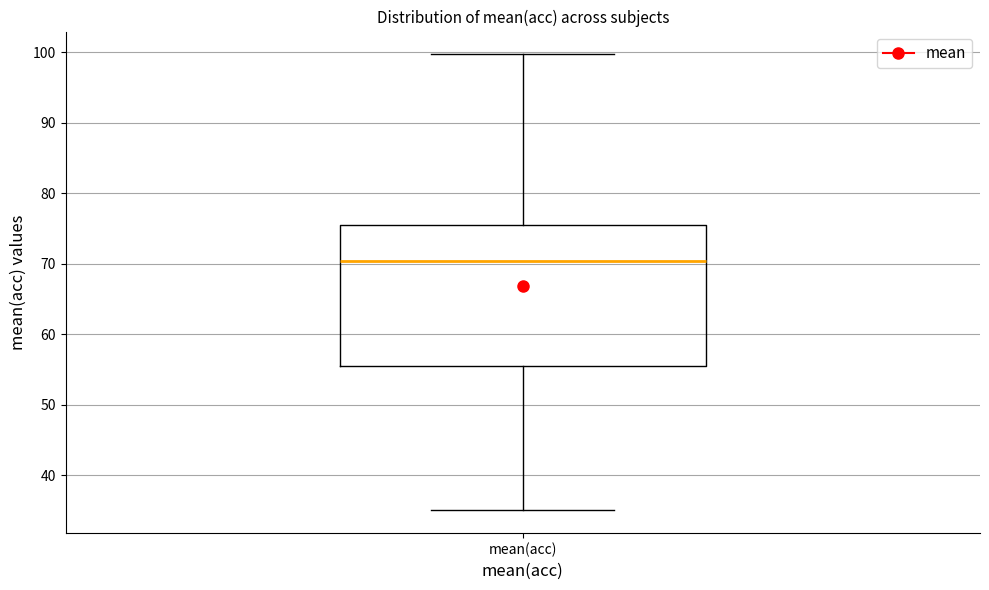

Read this box plot against the y-axis: the position of the median line, the range covered by the box, and the ends of both whiskers. The values are not printed on the chart, so give them approximately, as read against the axis.

median 70, box 56 to 76, whiskers 35 to 100